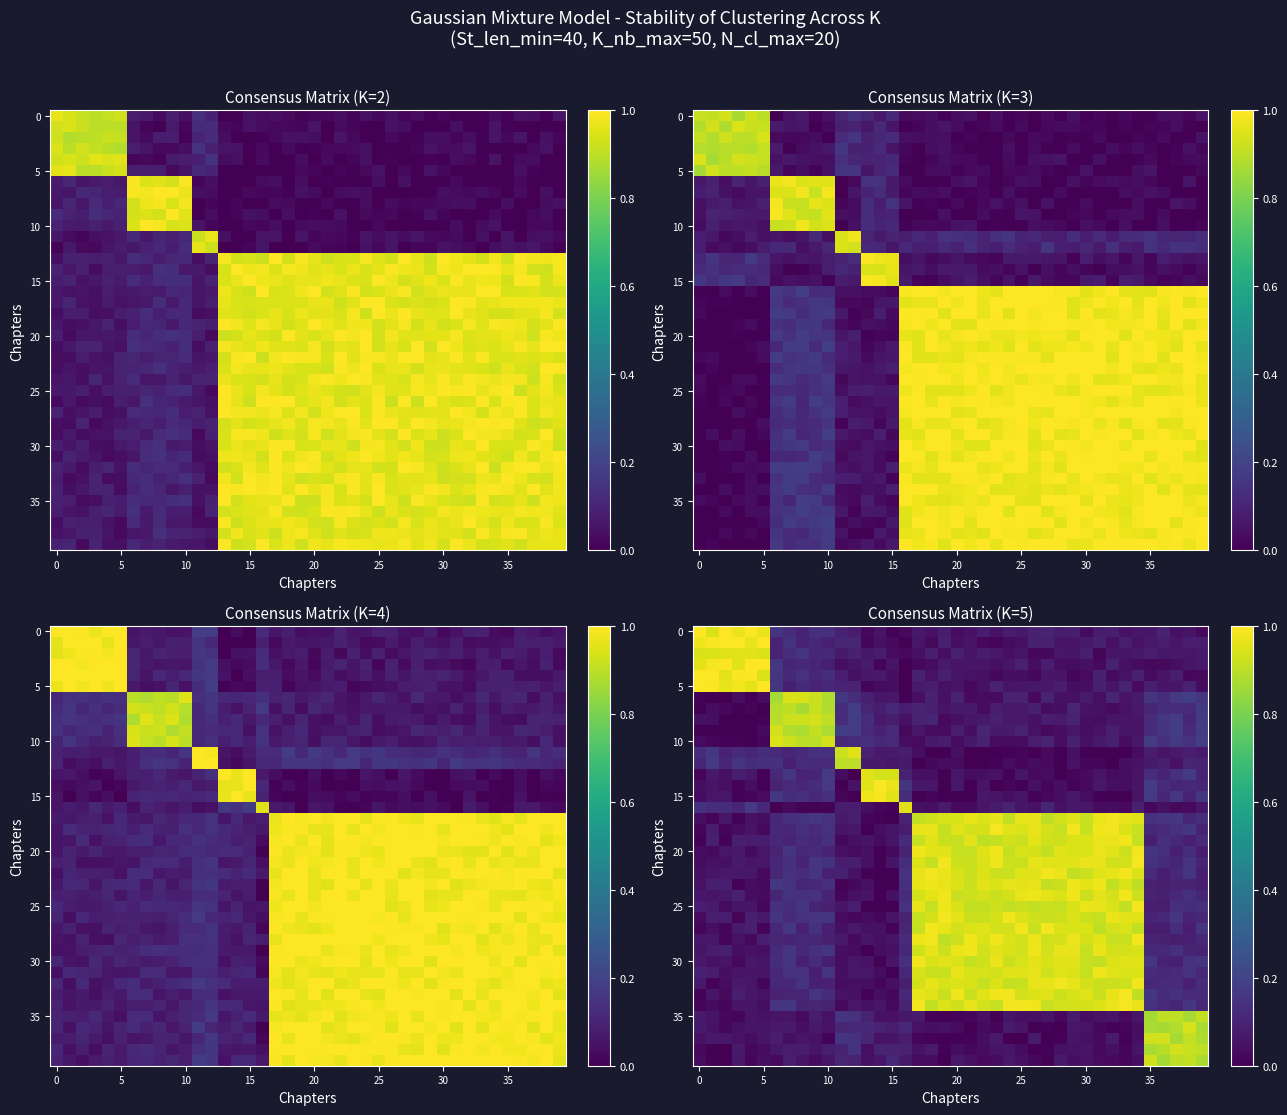

True or false: row_10 has a value of 0.5 at 10.

False